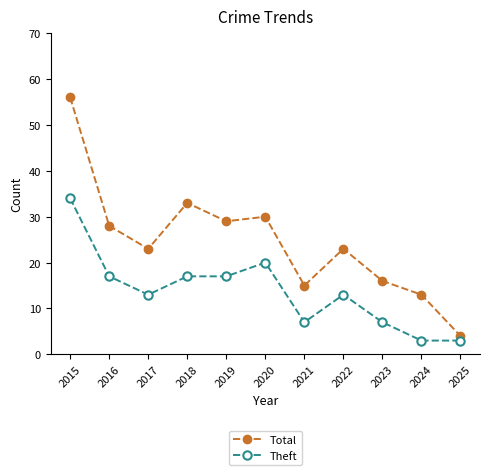

What is the approximate value of Theft at 2024?

3